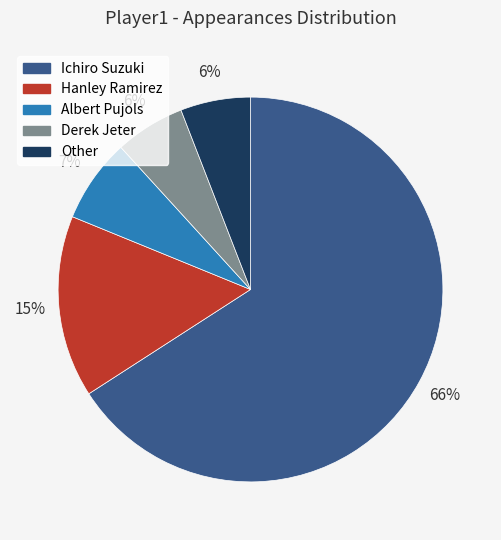

The Derek Jeter slice represents 1% of the pie. True or false?

False